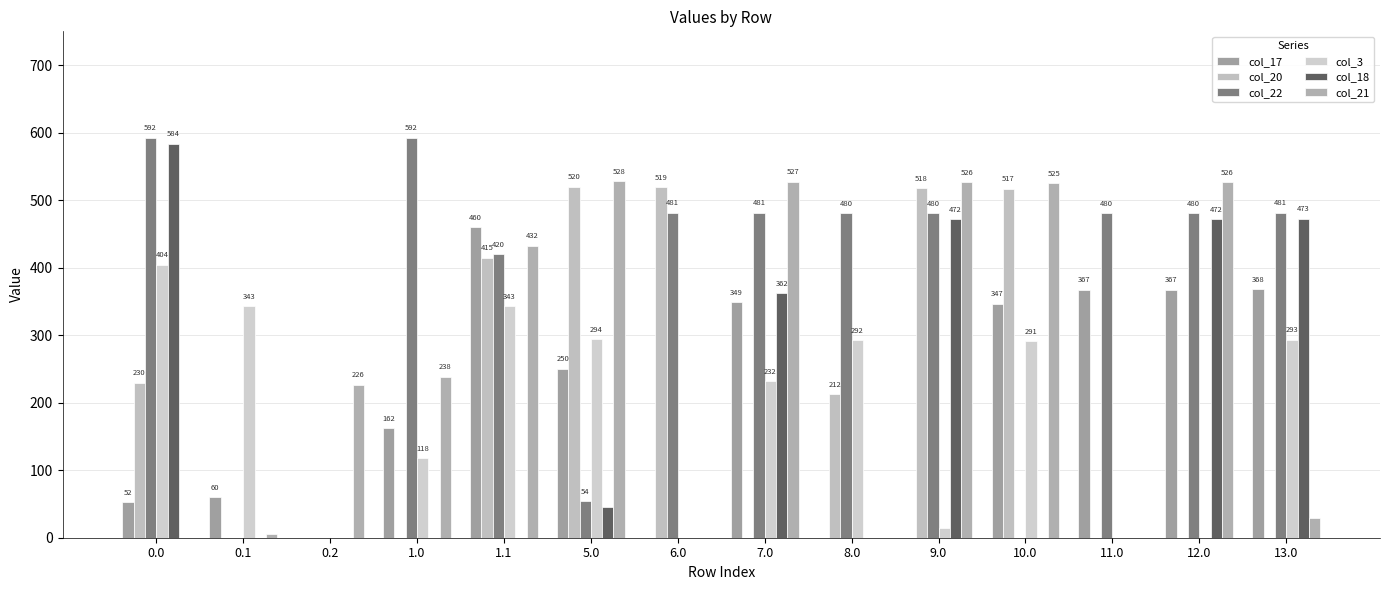

What is the label of the 6th bar from the left?

5.0